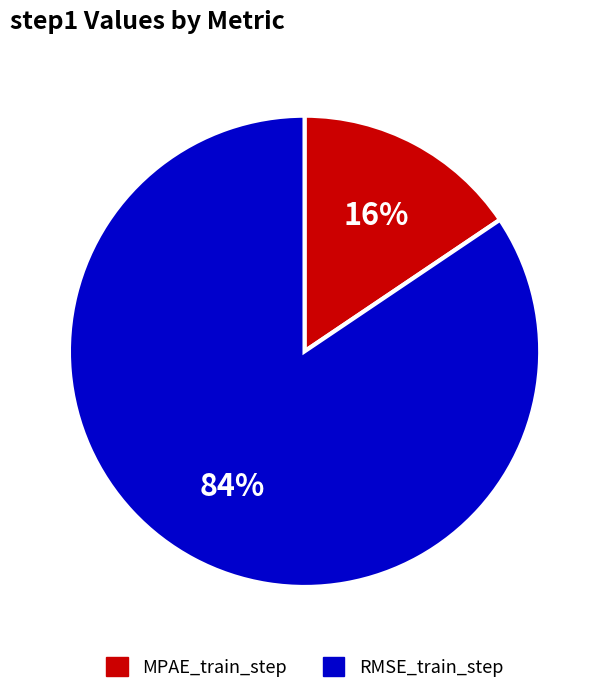

To the nearest percent, what is the combined percentage of MPAE_train_step and RMSE_train_step?

100%